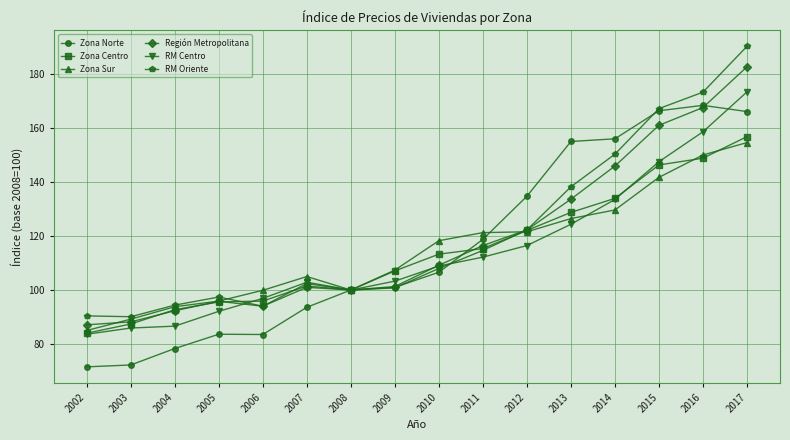

True or false: Zona Centro has a value of 57.1 at 2005.

False